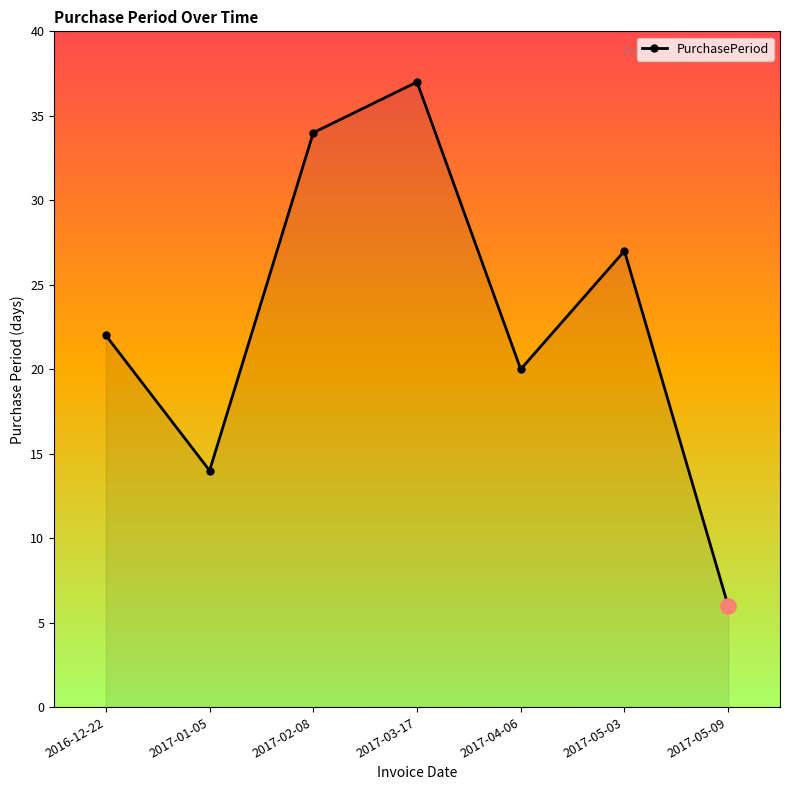

Approximately how many times larger is the value at 2017-04-06 compared to 2017-01-05?

1.4